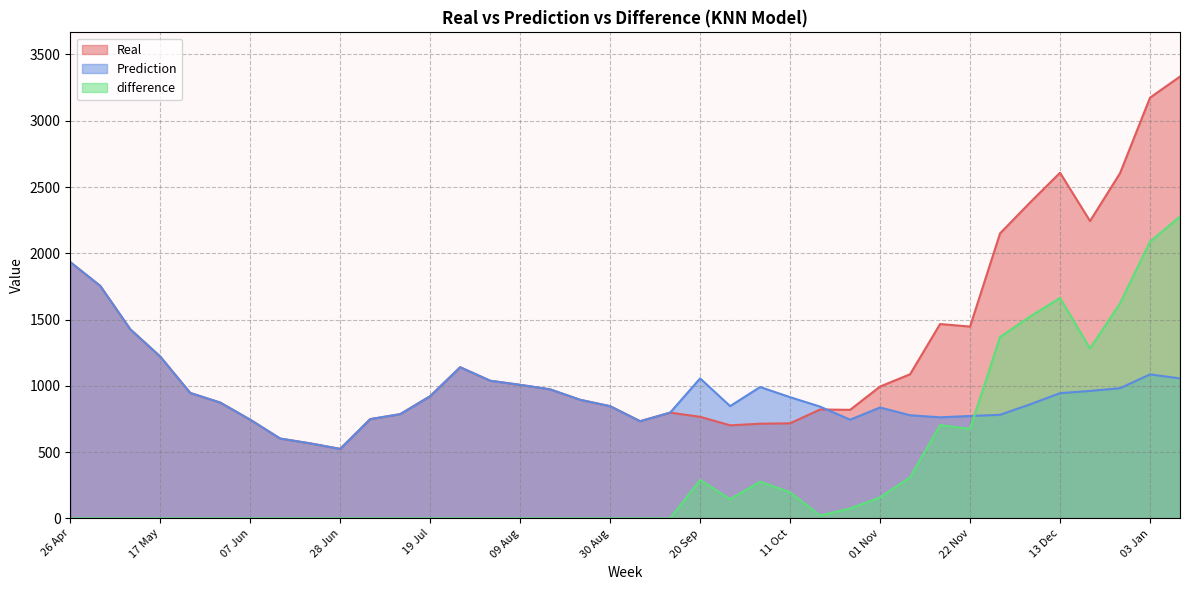

In difference, how many points are higher than both neighbors (excluding endpoints)?

4